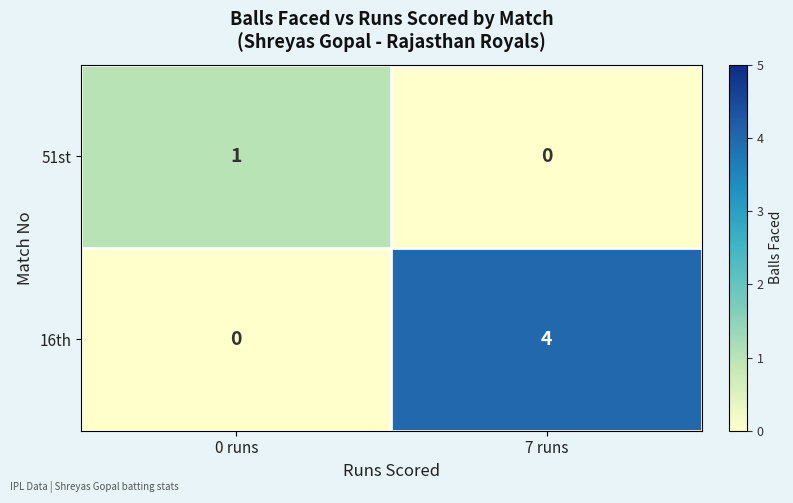

Where is 51st nearest to the value 0?

7 runs